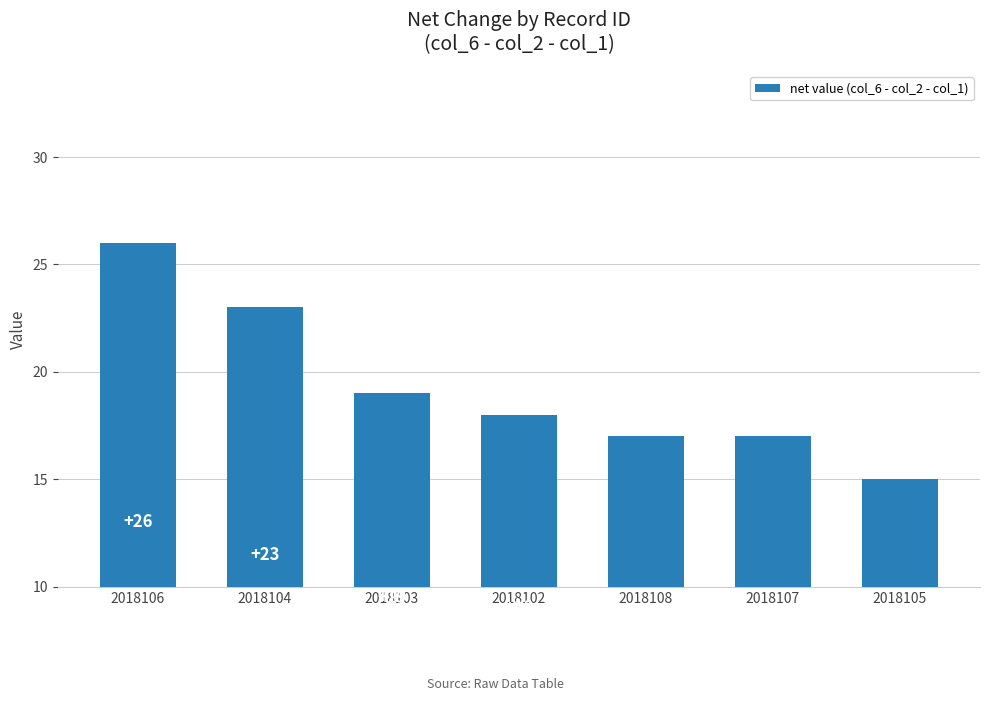

What is the value of the 2nd bar from the left?

23